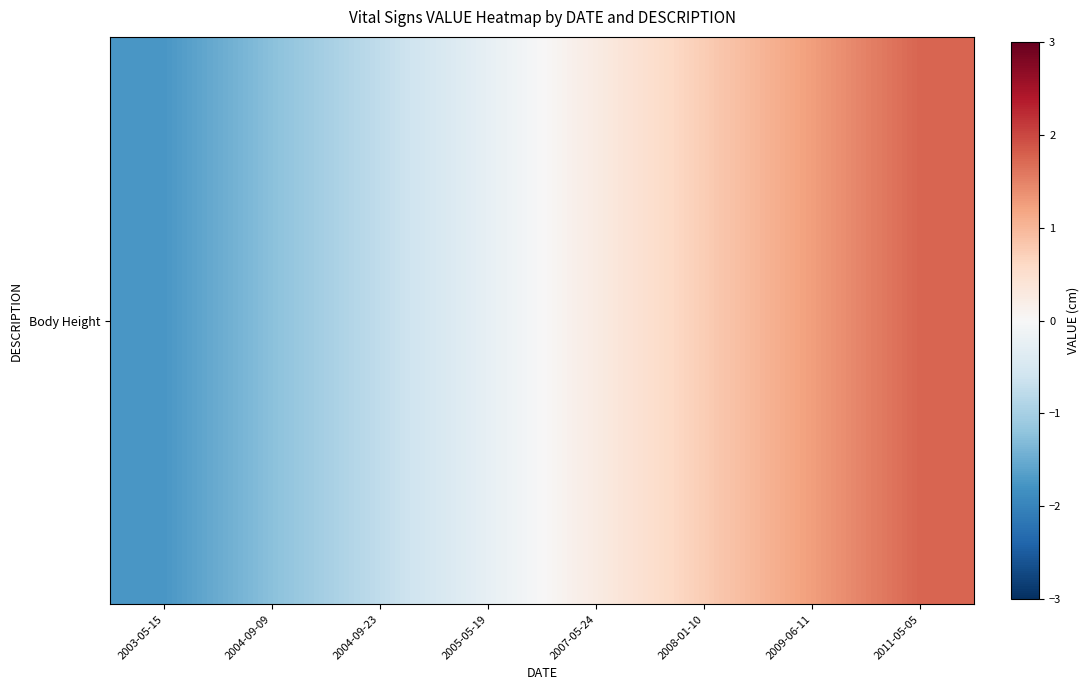

True or false: the data shows 0.4 at 2008-01-10.

False